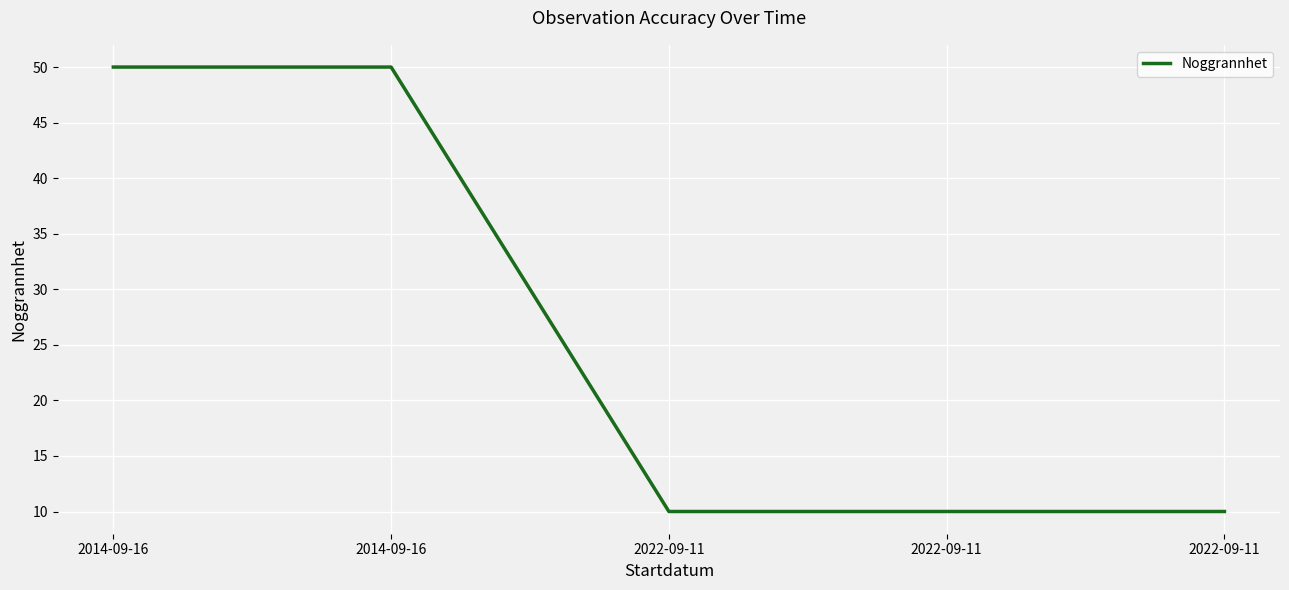

Rank the categories by value from lowest to highest.

2022-09-11, 2022-09-11, 2022-09-11, 2014-09-16, 2014-09-16